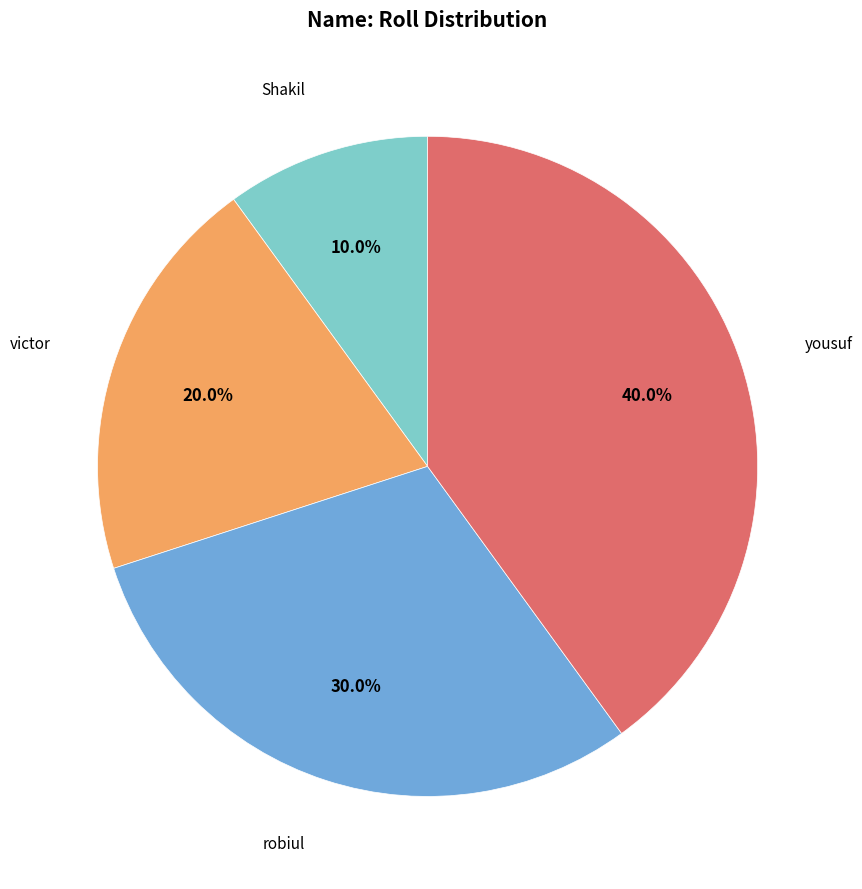

What percentage do robiul and yousuf together represent?

70.0%